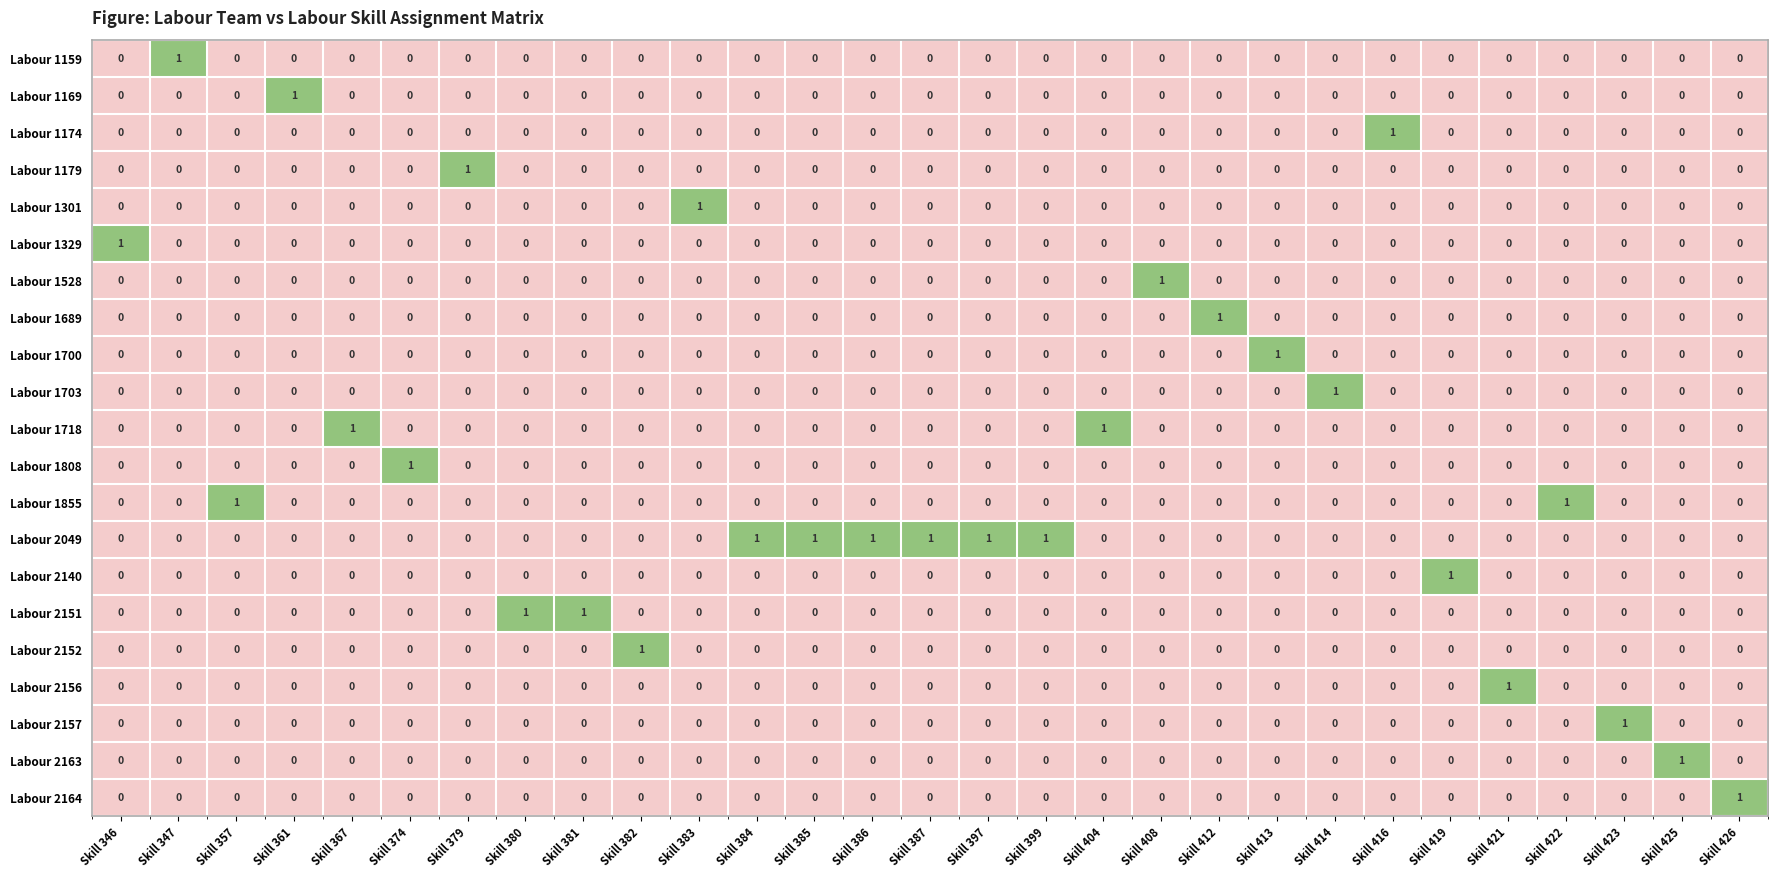

Count the number of categories in the chart.

29